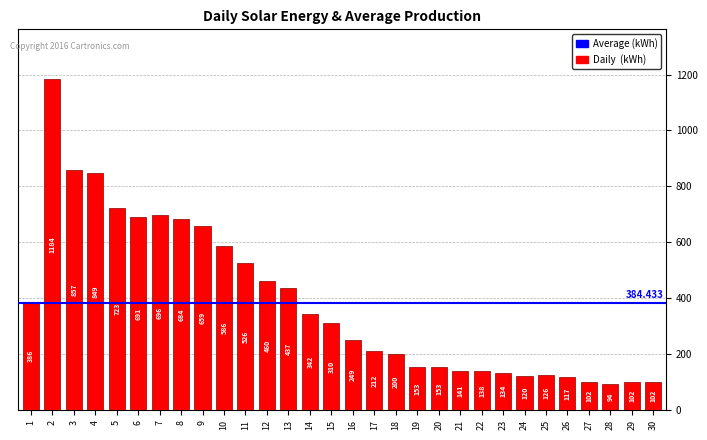

True or false: the data shows 143 at 28.

False